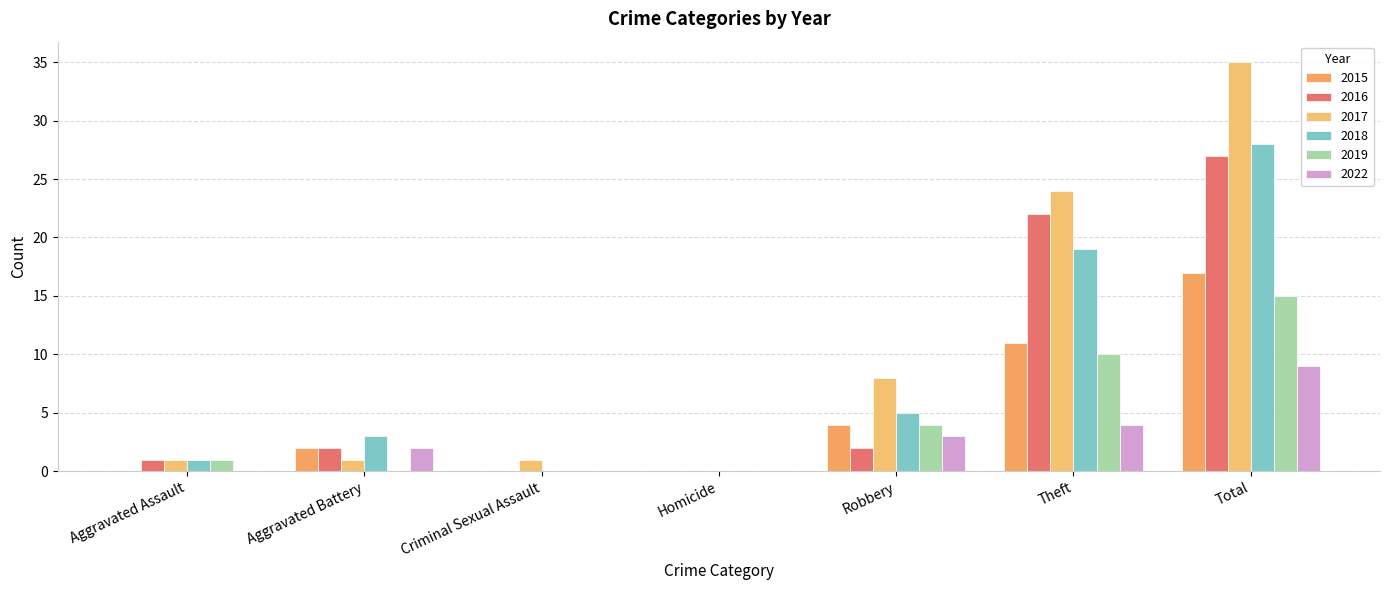

How many groups of bars are there?

7